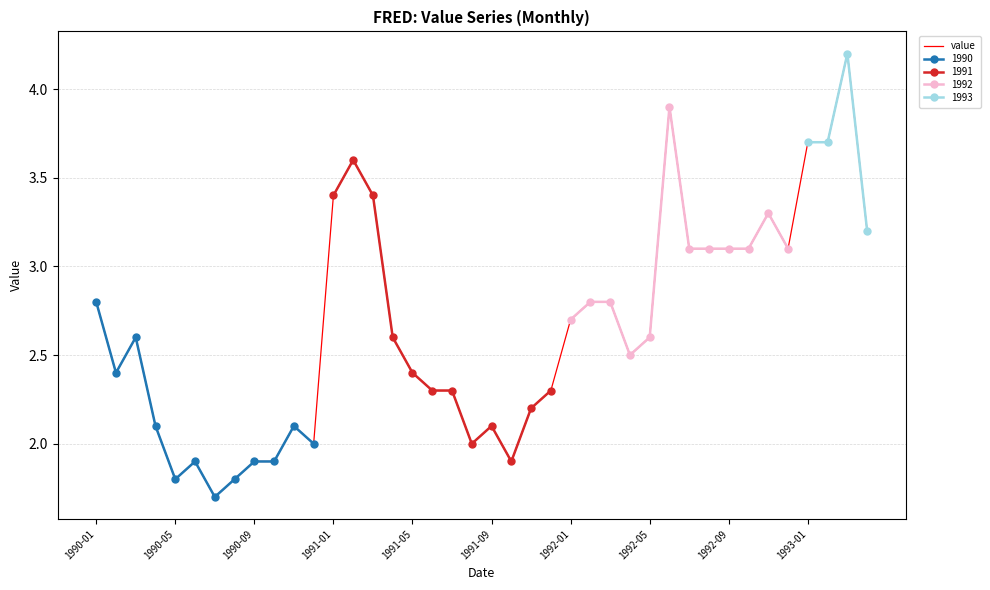

What is the lowest value of the value series?

1.7